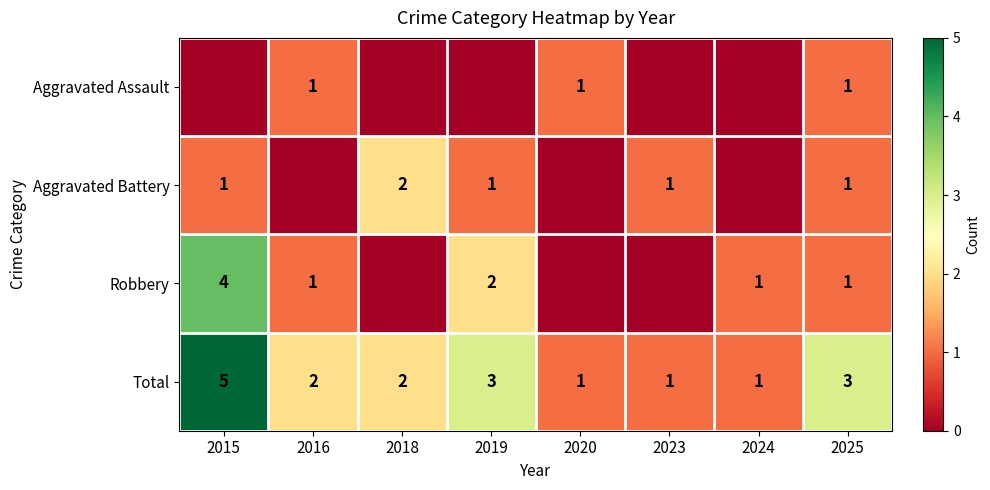

Is it true that Total equals 2 at 2020?

False